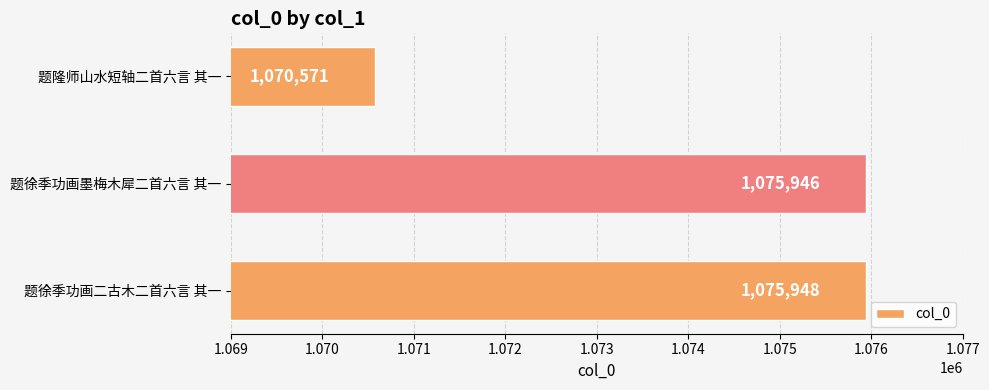

At which label is the value closest to 1073259?

题徐季功画墨梅木犀二首六言 其一